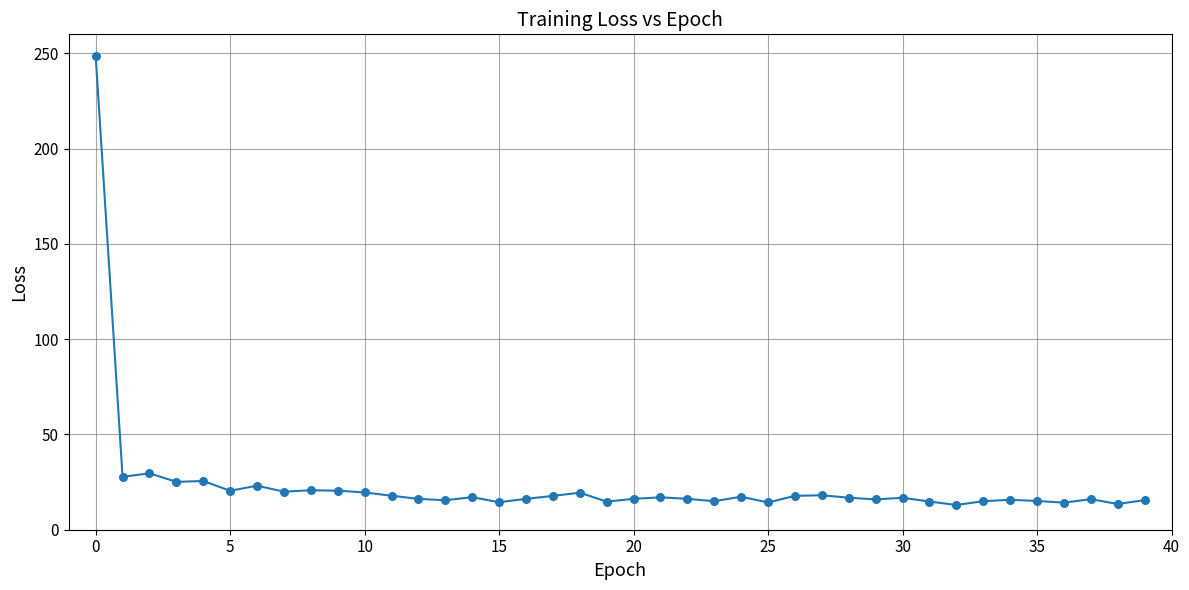

What is the smallest value displayed?

13.0